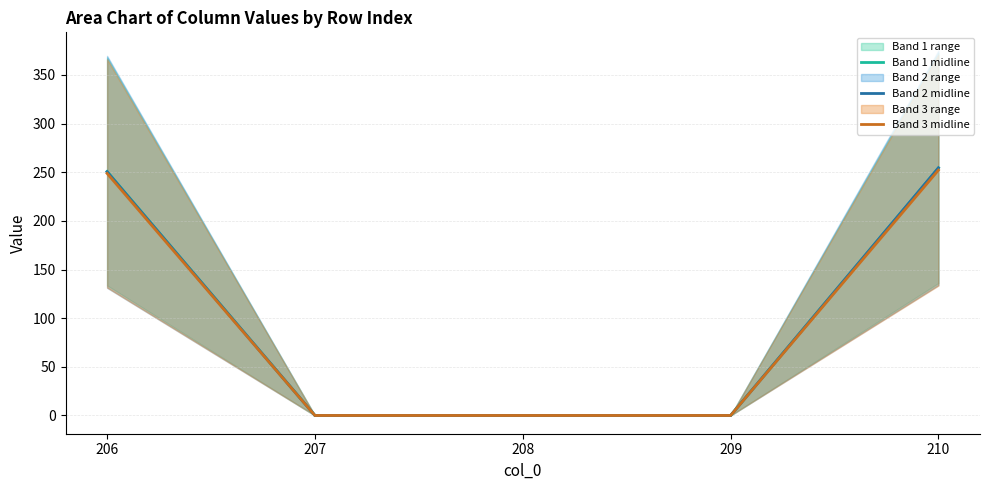

What is the difference between the maximum and second lowest values in the Band 3 midline series?

252.2